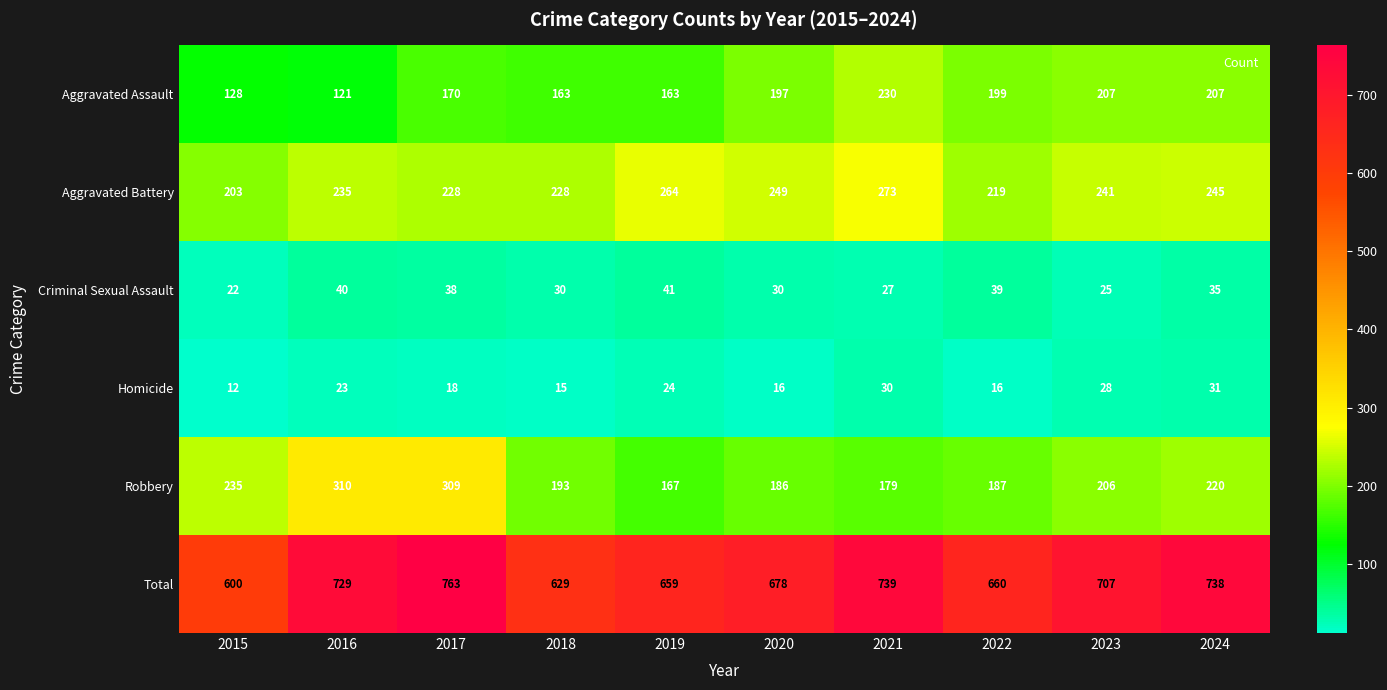

The Robbery series shows 114 at 2019. True or false?

False